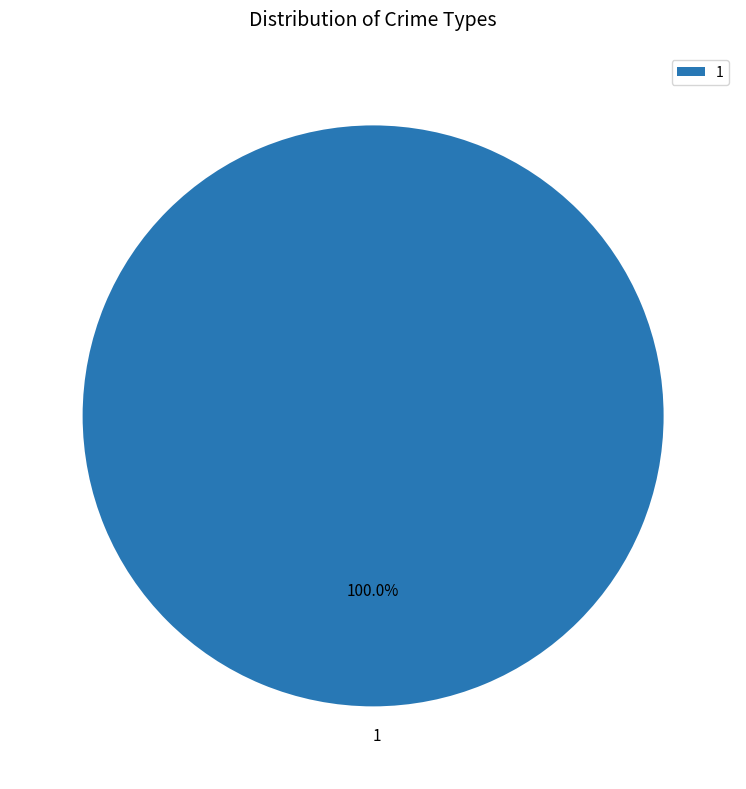

Rank the categories by value from highest to lowest.

1